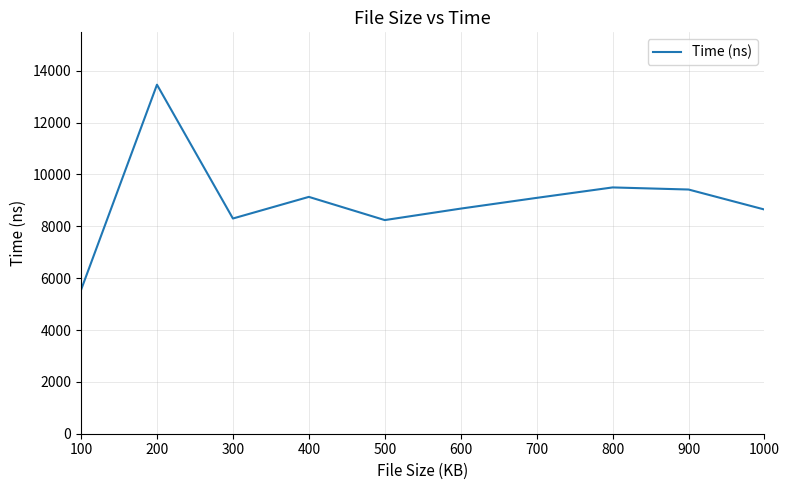

What is the greatest value displayed?

13464